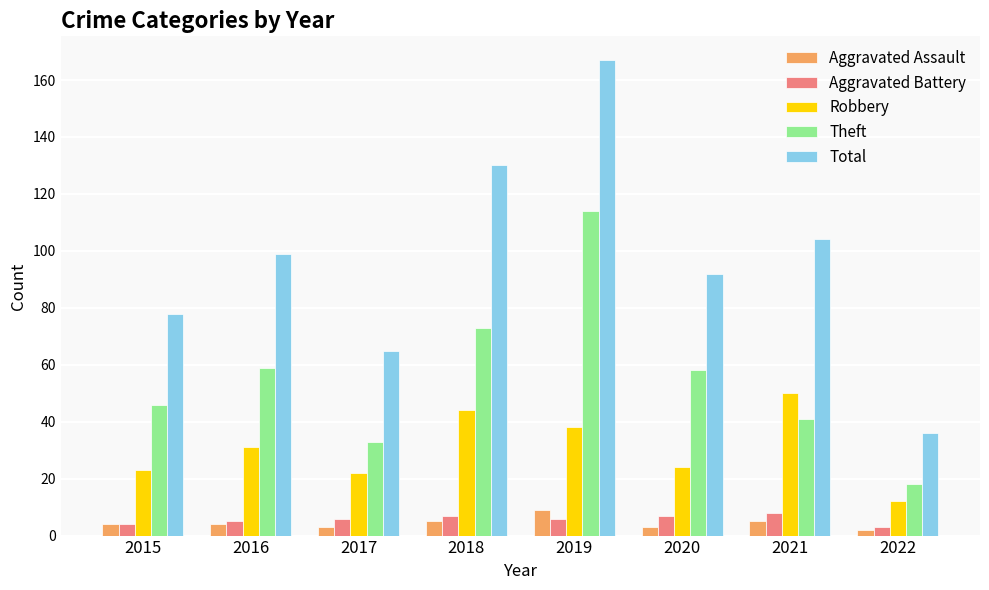

Is it true that Total equals 130 at 2018?

True